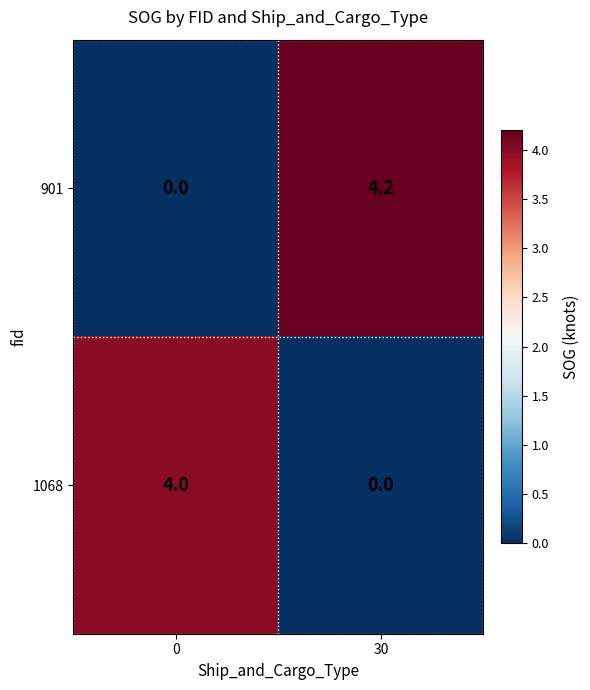

What is the difference between the maximum and minimum values in the 901 series?

4.2